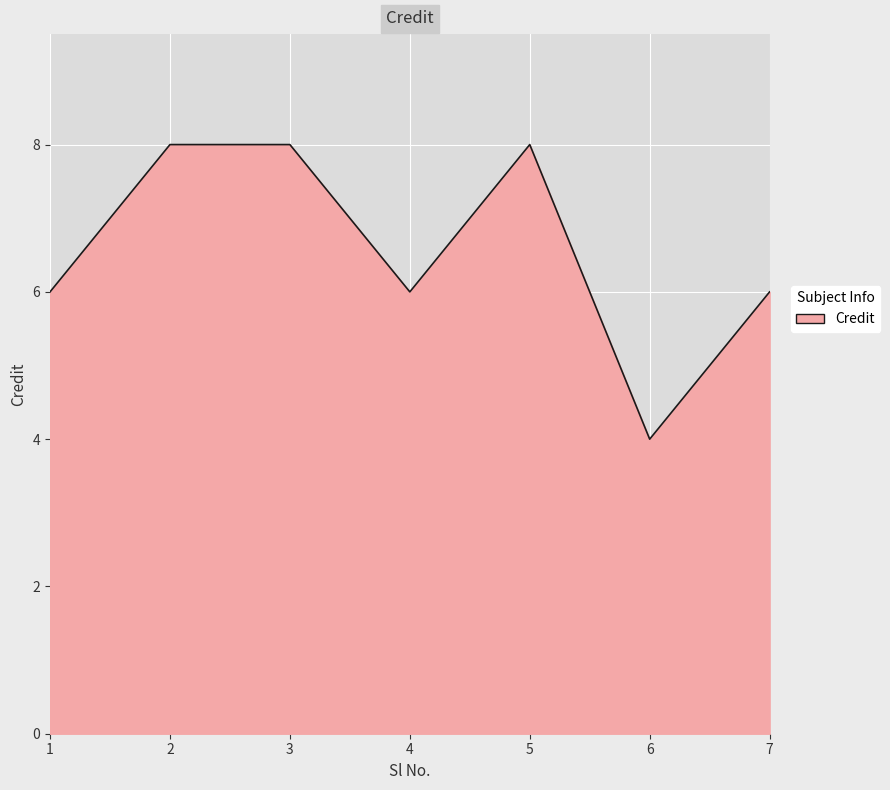

What is the smallest value displayed?

4